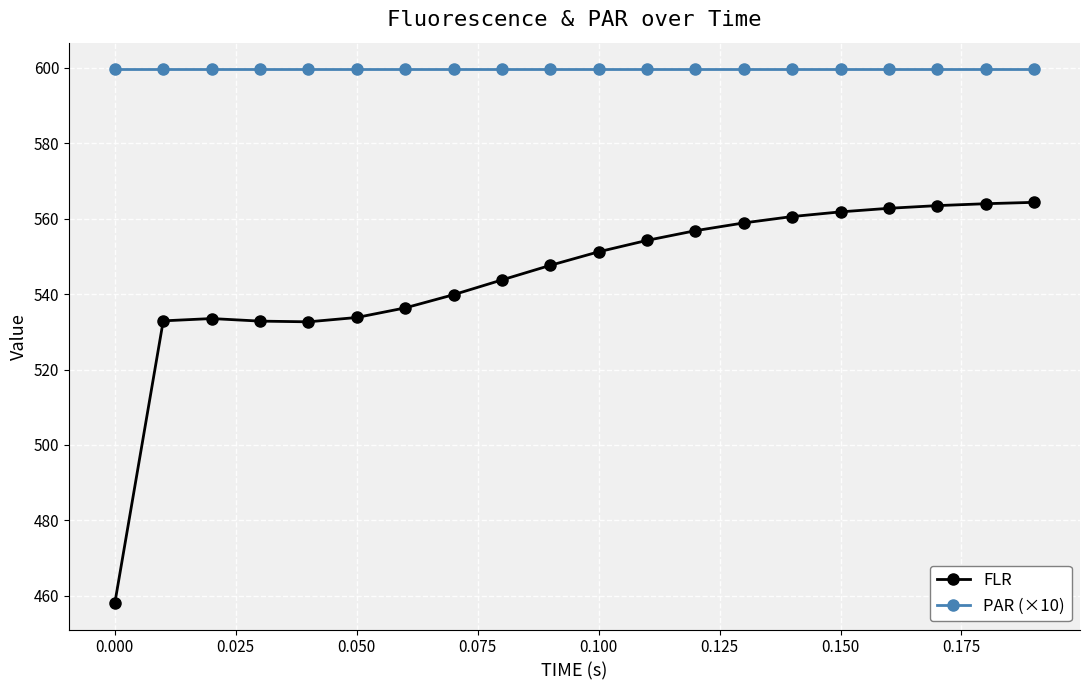

What is the maximum value for PAR (×10)?

599.6